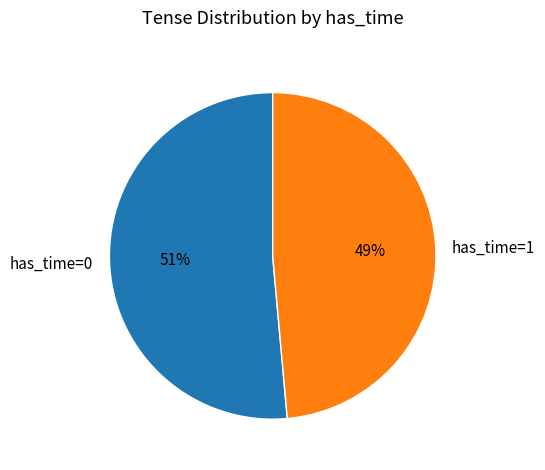

To the nearest percent, what is the average slice percentage?

50%